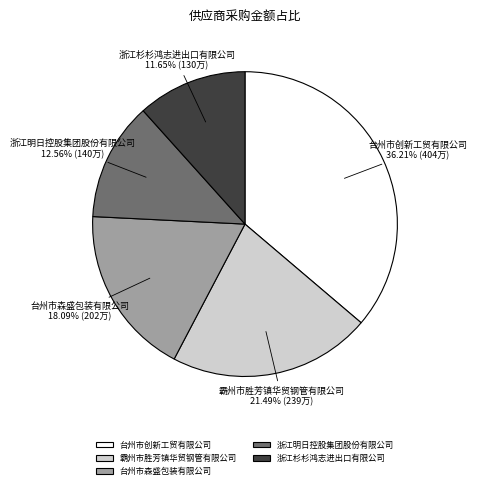

What portion of the pie excludes 浙江明日控股集团股份有限公司?

87.4%